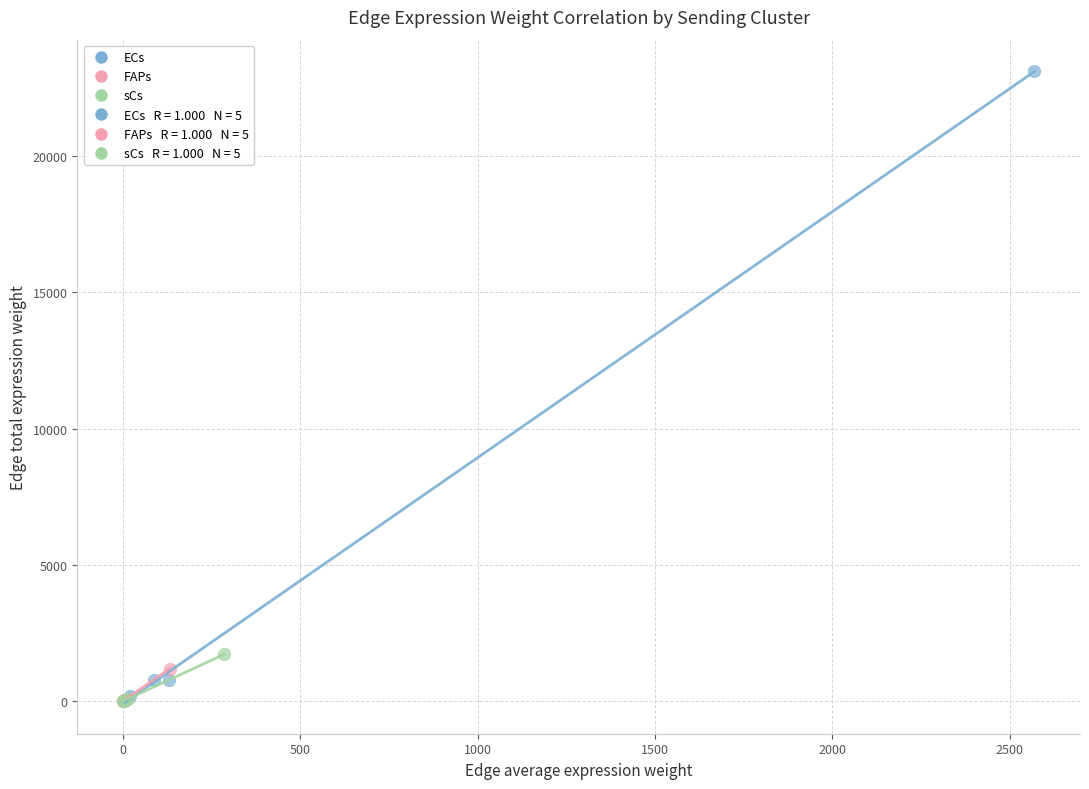

Which series contains the highest Y value?

ECs